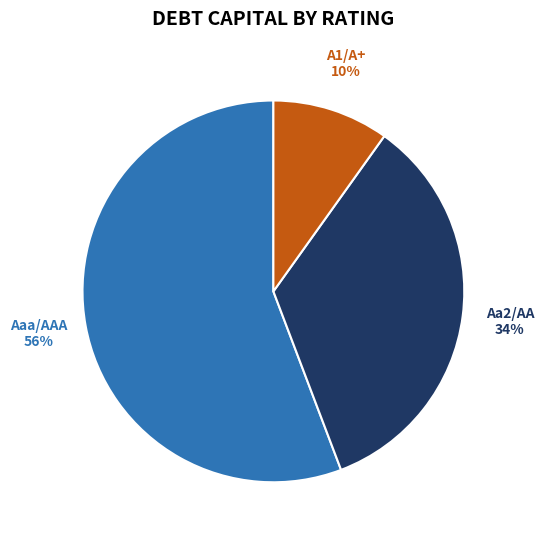

How many segments does this pie chart have?

3